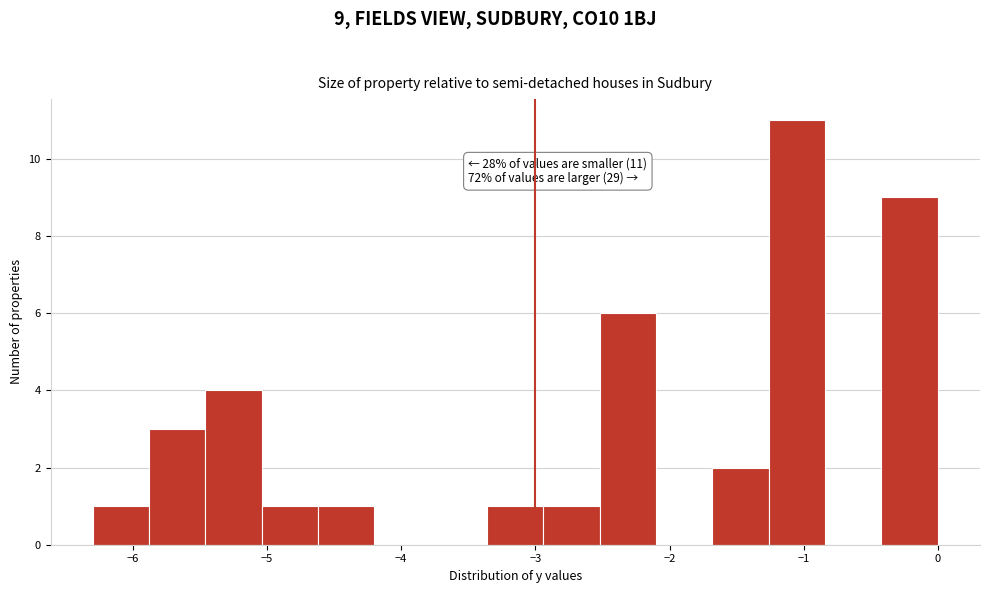

Over which range of the x-axis is the bar tallest?

-1.26 to -0.84